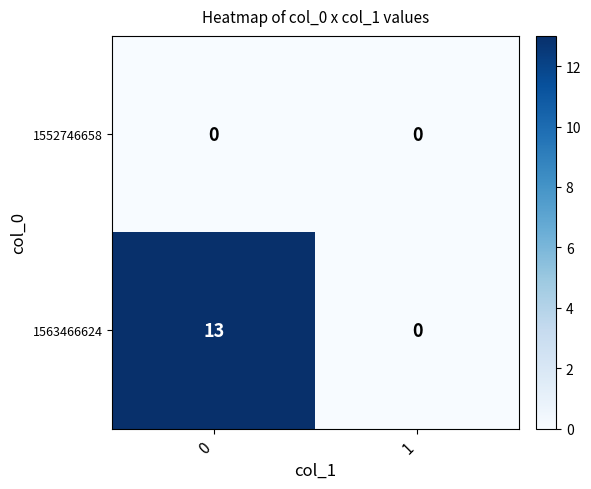

Rank the categories by 1563466624 value from highest to lowest.

0, 1